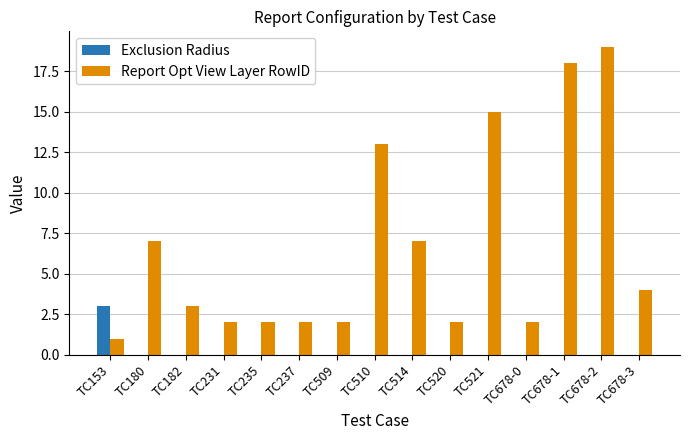

What is the maximum value for Report Opt View Layer RowID?

19